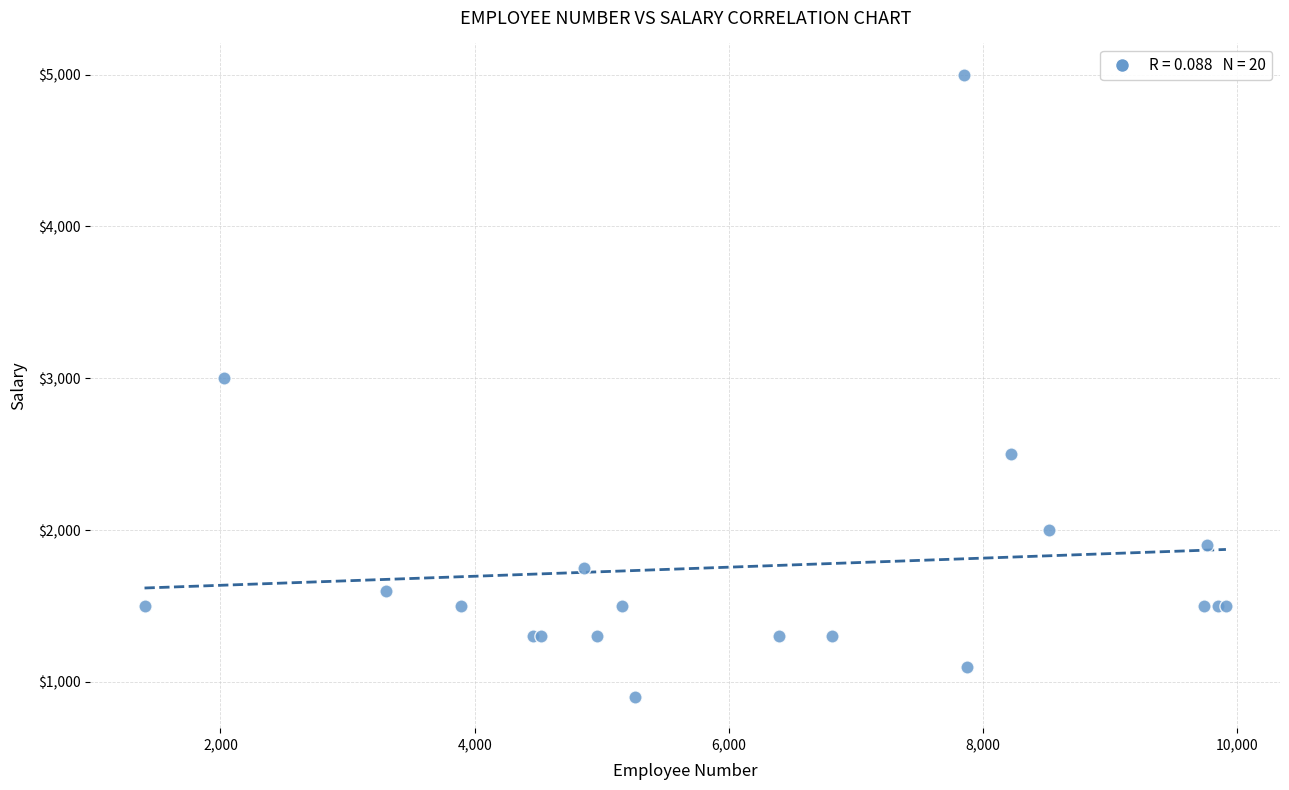

What Y value in the scatter plot is closest to 2950?

3000